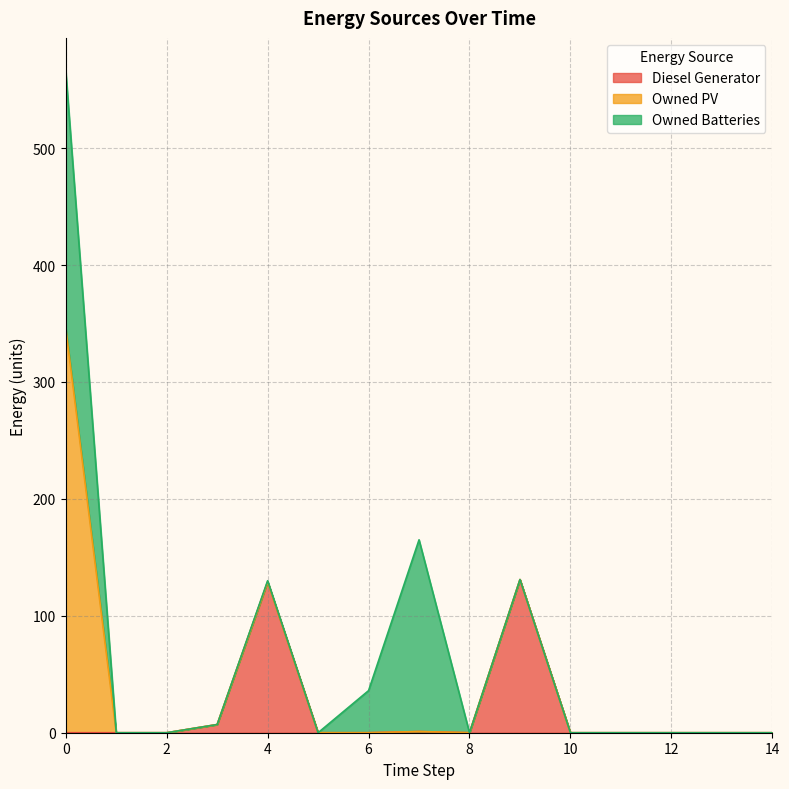

What is the difference between the maximum and minimum values in the Owned PV series?

346